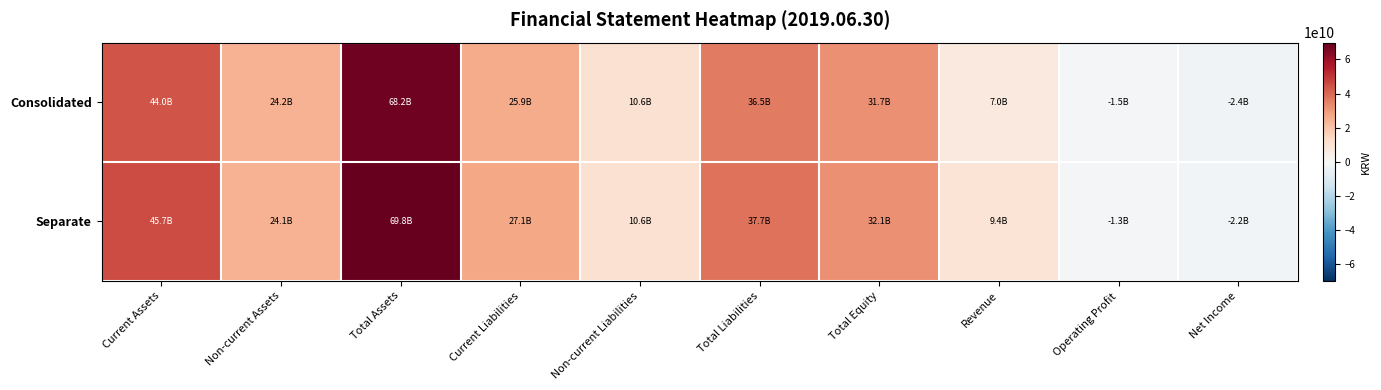

At Current Assets, list the series in order from smallest to largest.

Consolidated, Separate